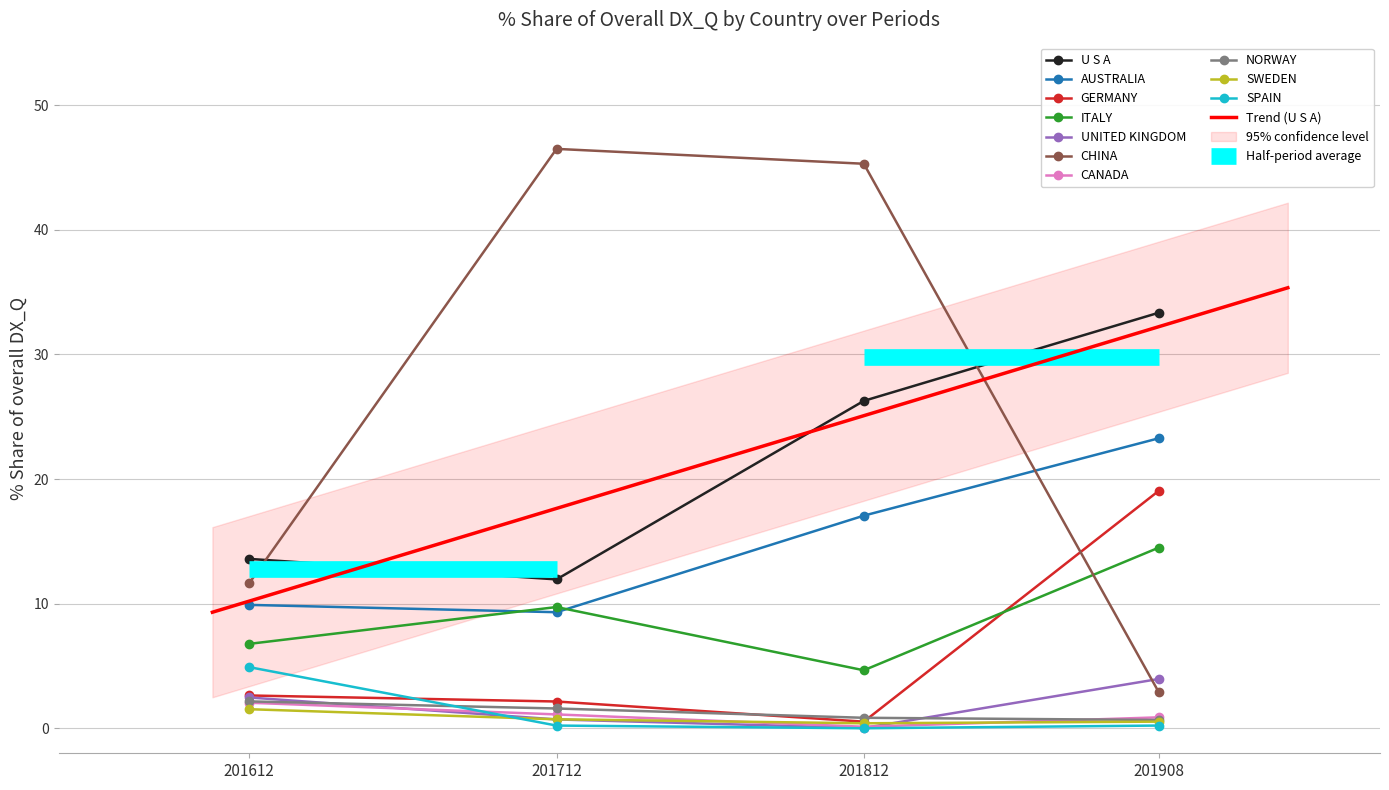

The 201712_% Share series shows 0.4 at UNITED KINGDOM. True or false?

False